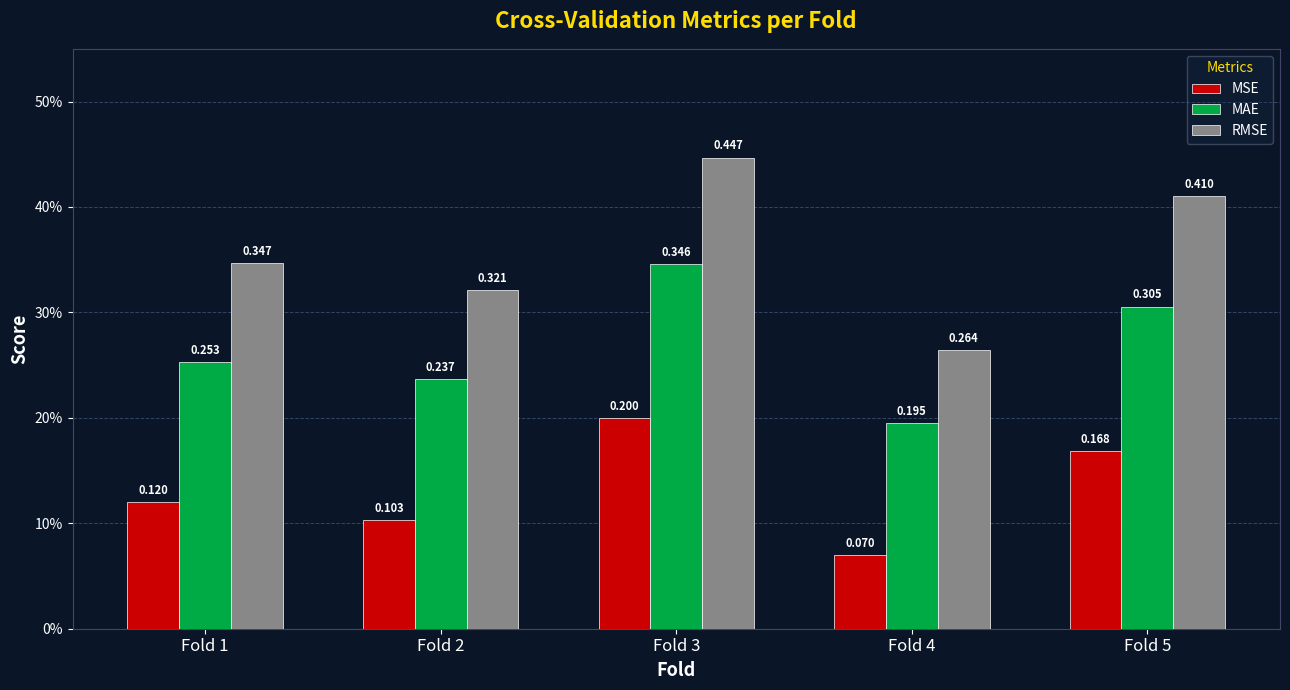

True or false: MSE has a value of 0.2 at Fold 5.

True